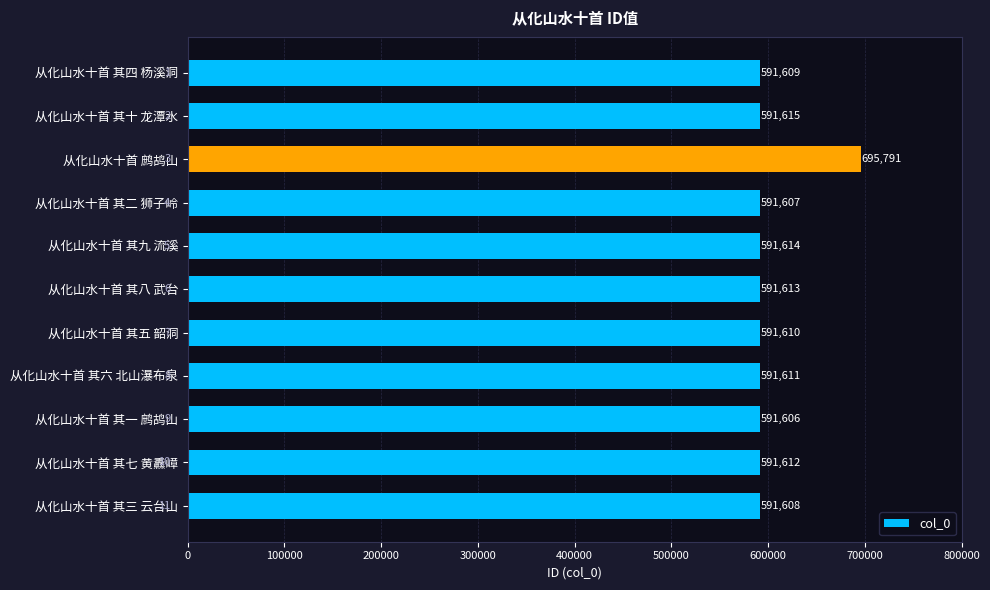

Does the chart contain stacked bars?

No